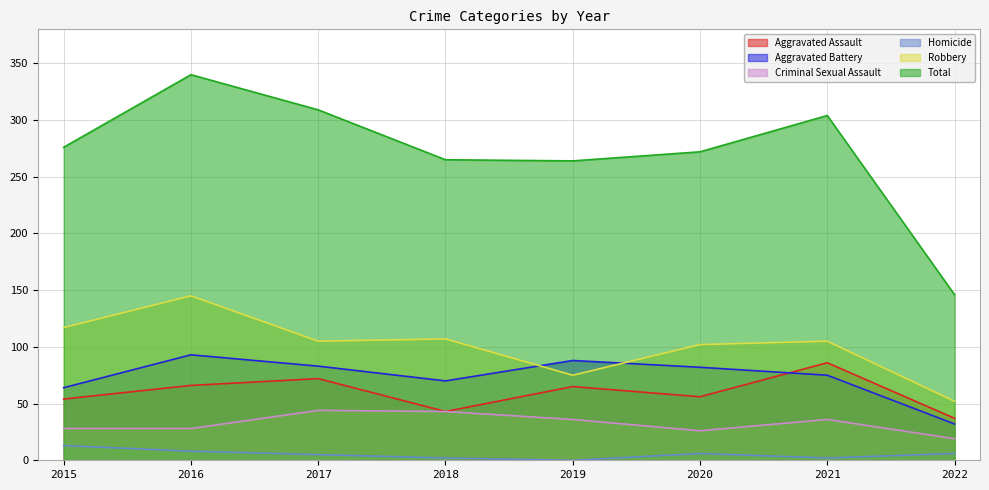

Which series has the largest total across all categories?

Total